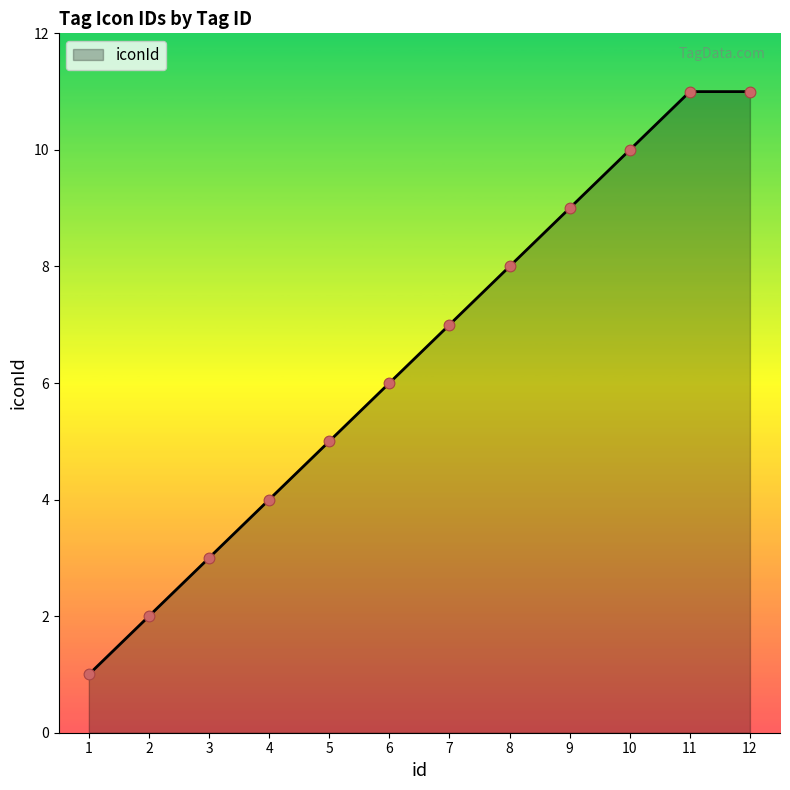

What is the ratio of the value at 2 to the value at 10?

0.2